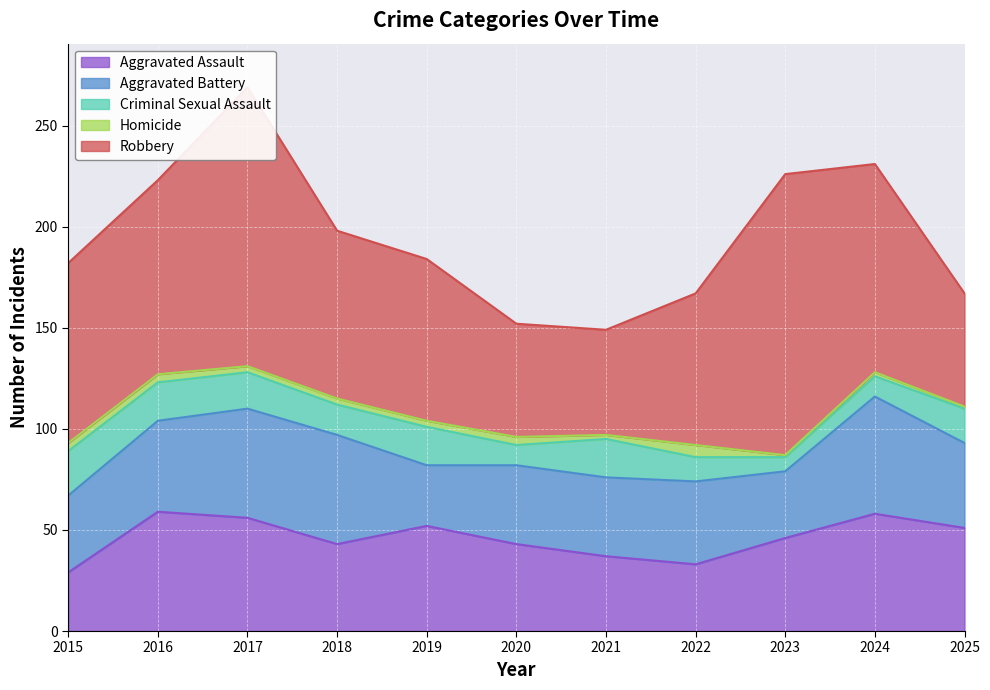

True or false: Homicide and Criminal Sexual Assault intersect in this chart.

False